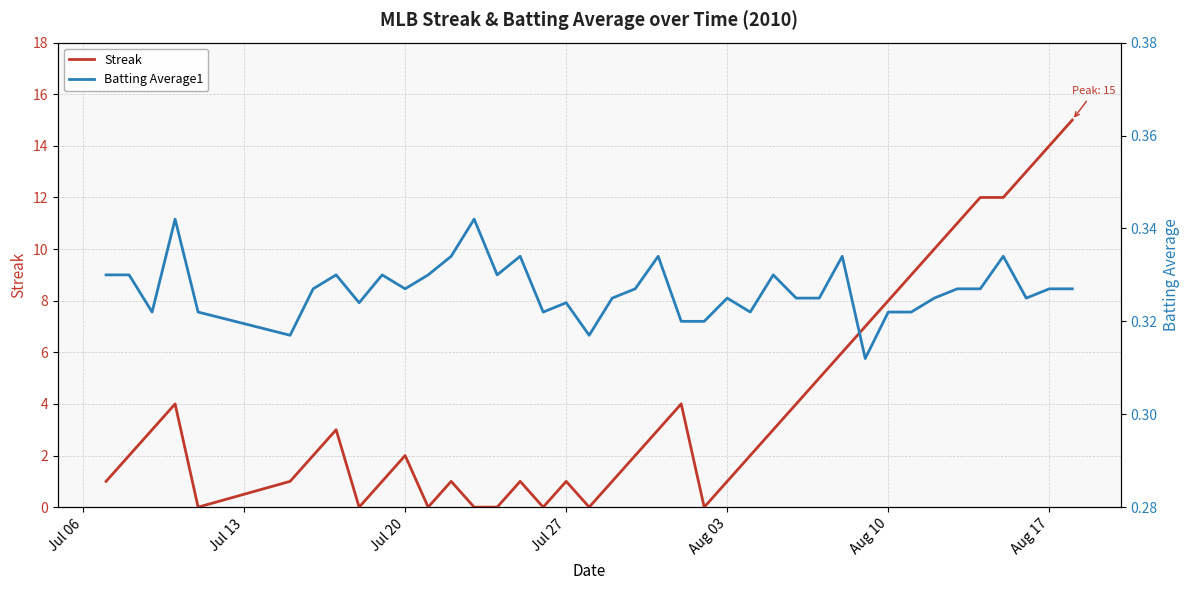

Which series has the widest spread of values?

Streak